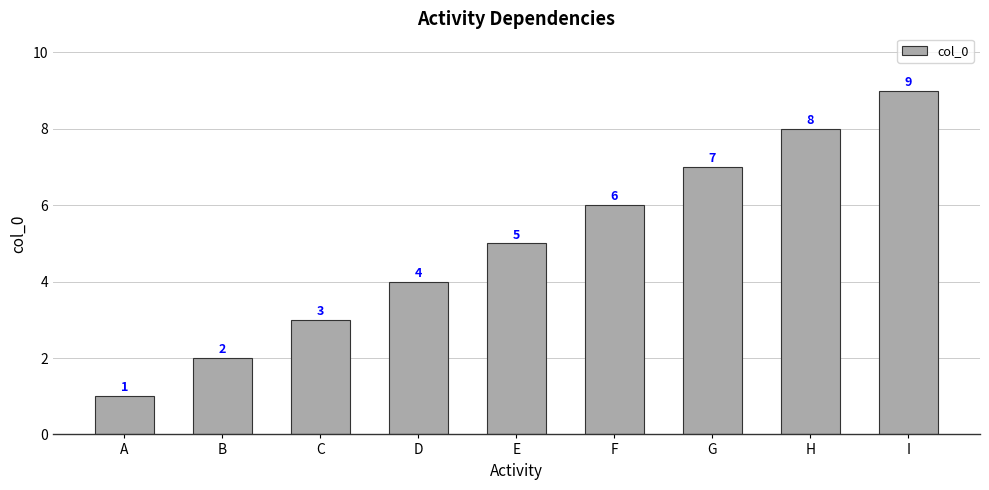

Reading right to left, what are all the values shown in this chart?

I=9	H=8	G=7	F=6	E=5	D=4	C=3	B=2	A=1